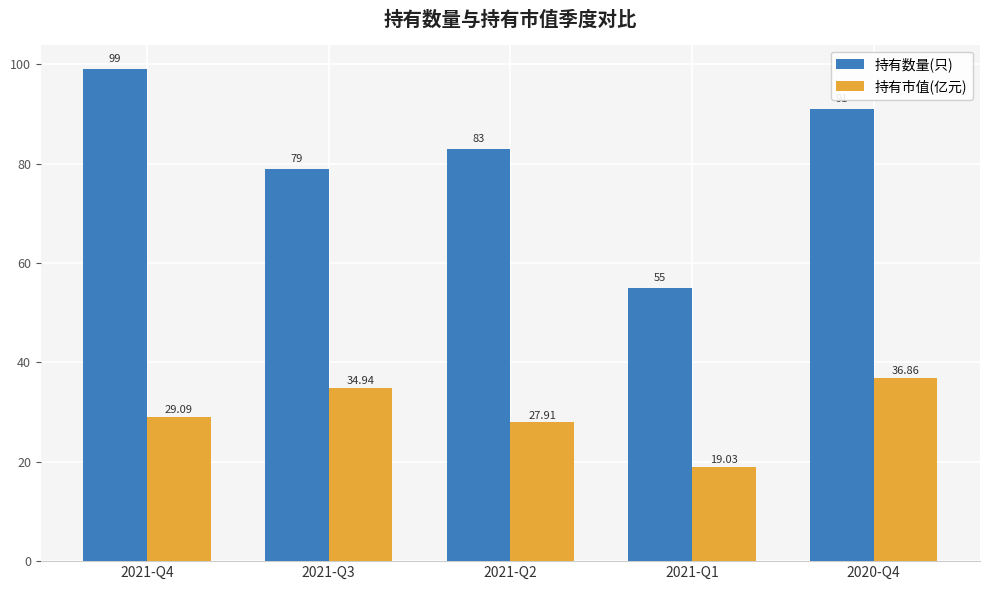

What is the label of the 5th bar from the right?

2021-Q4